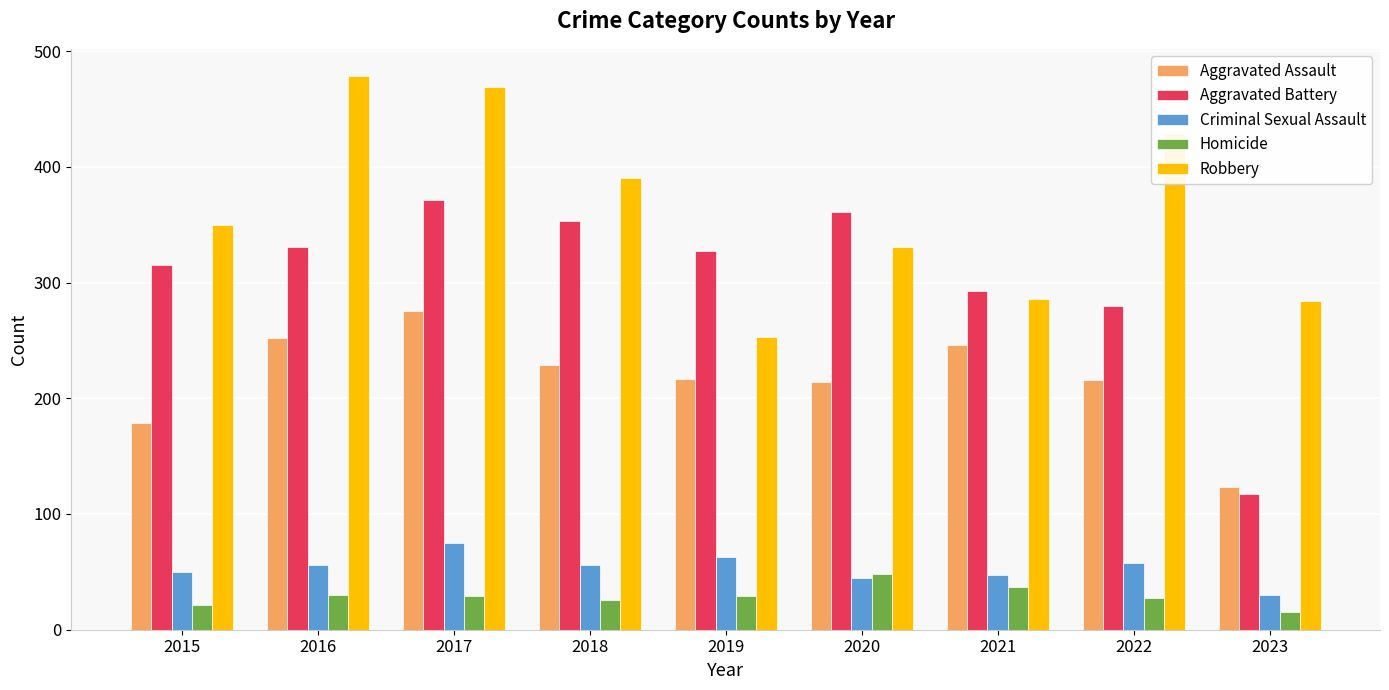

The value of Robbery at 2017 is 673. True or false?

False